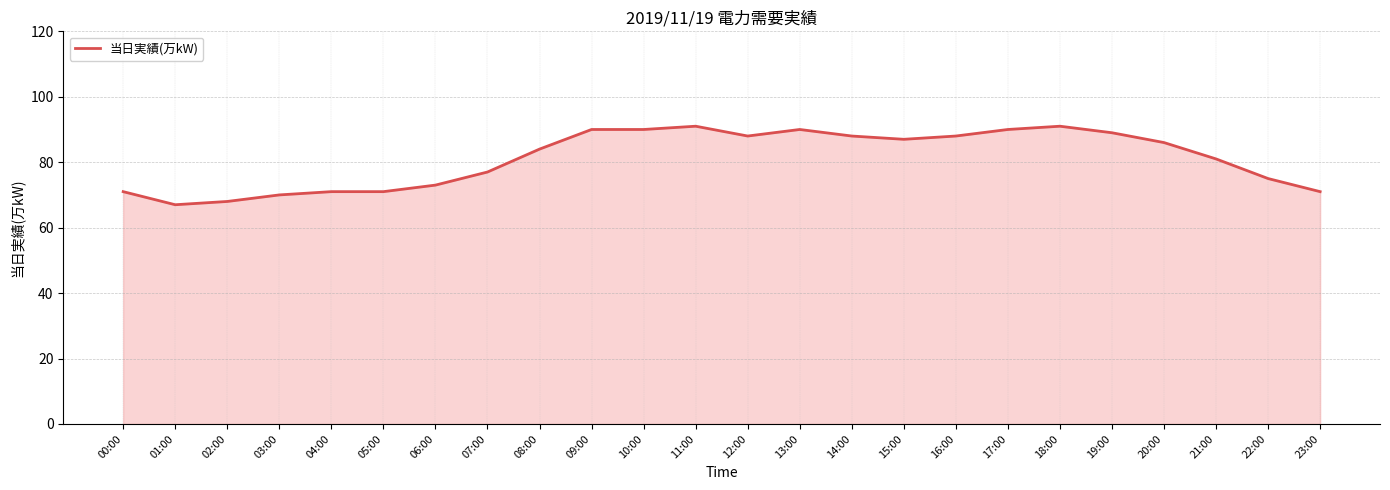

Reading left to right, extract all data points from this chart.

00:00=71	01:00=67	02:00=68	03:00=70	04:00=71	05:00=71	06:00=73	07:00=77	08:00=84	09:00=90	10:00=90	11:00=91	12:00=88	13:00=90	14:00=88	15:00=87	16:00=88	17:00=90	18:00=91	19:00=89	20:00=86	21:00=81	22:00=75	23:00=71